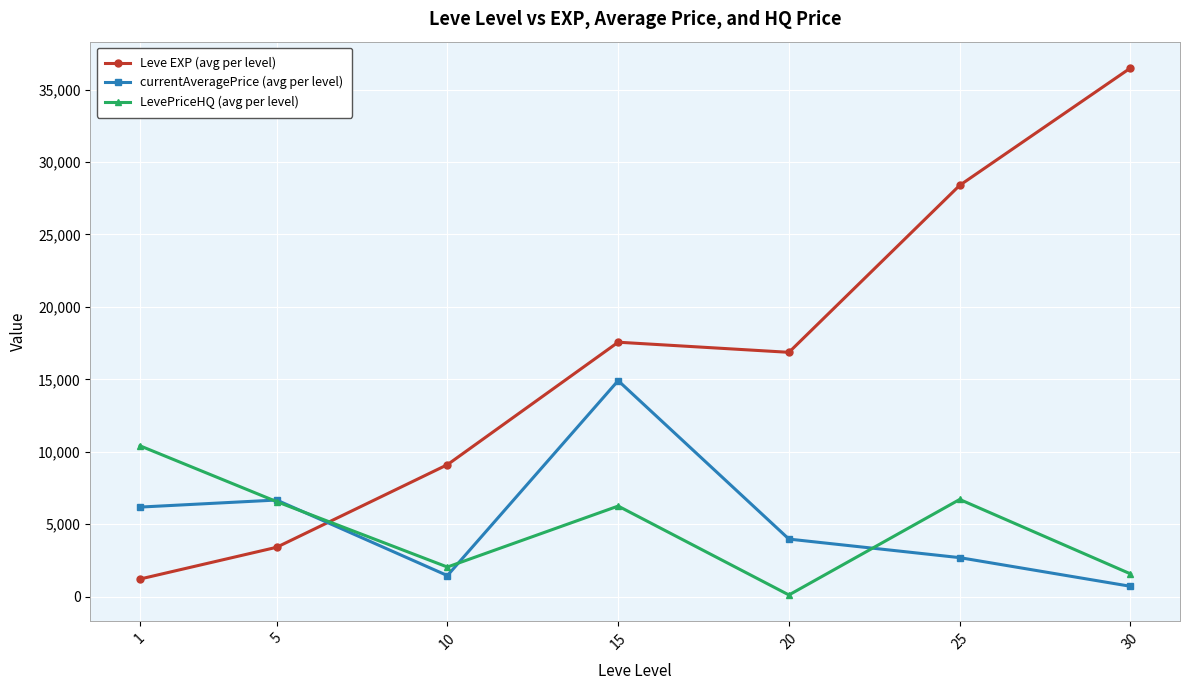

Which series has the widest spread of values?

Leve EXP (avg per level)